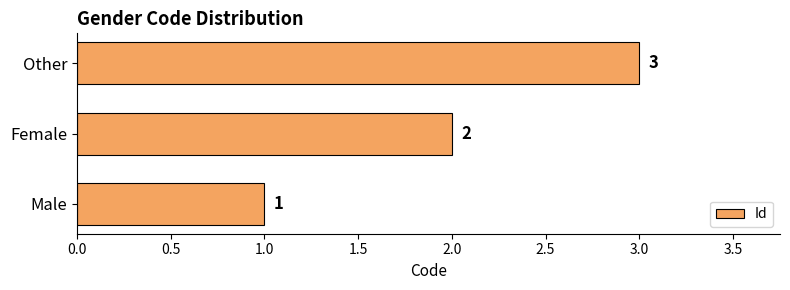

How many categories are shown in the chart?

3